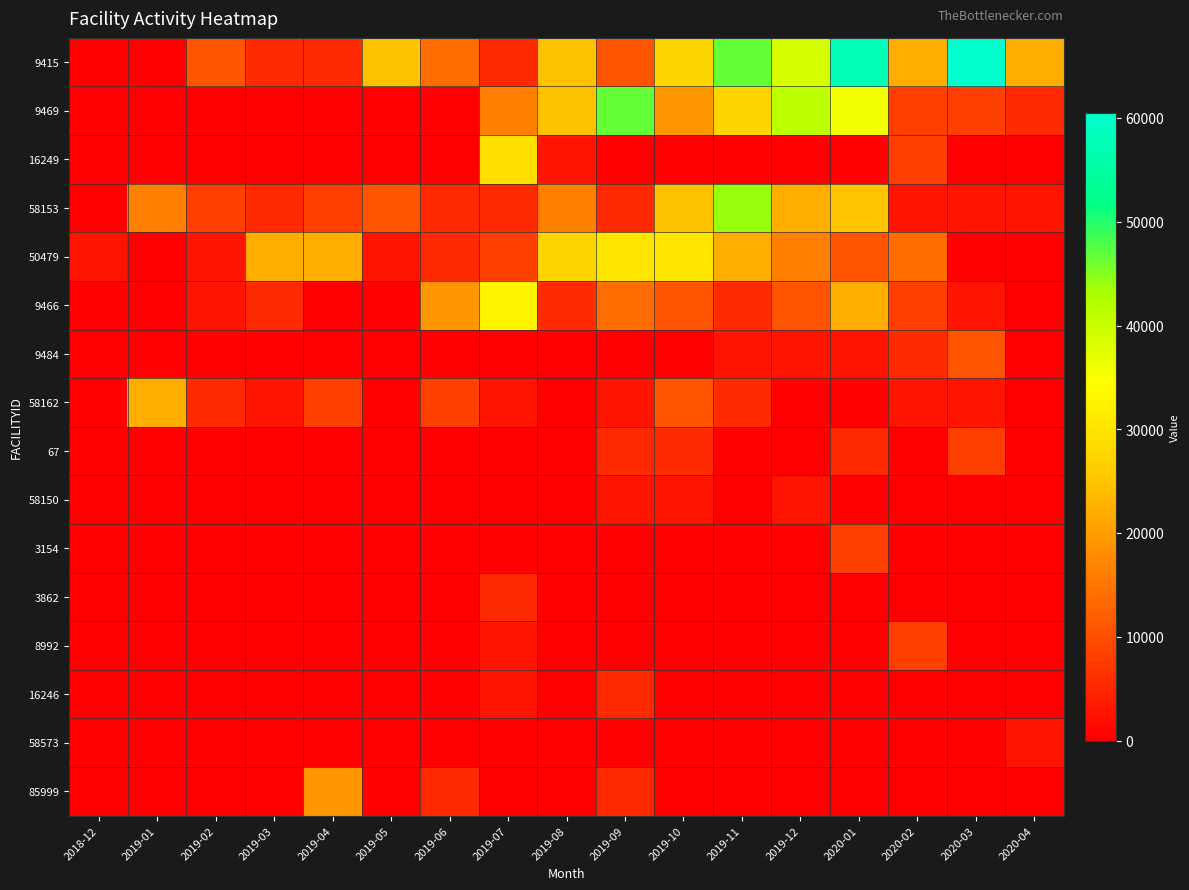

What is the total value across all series at 2020-01?

167870